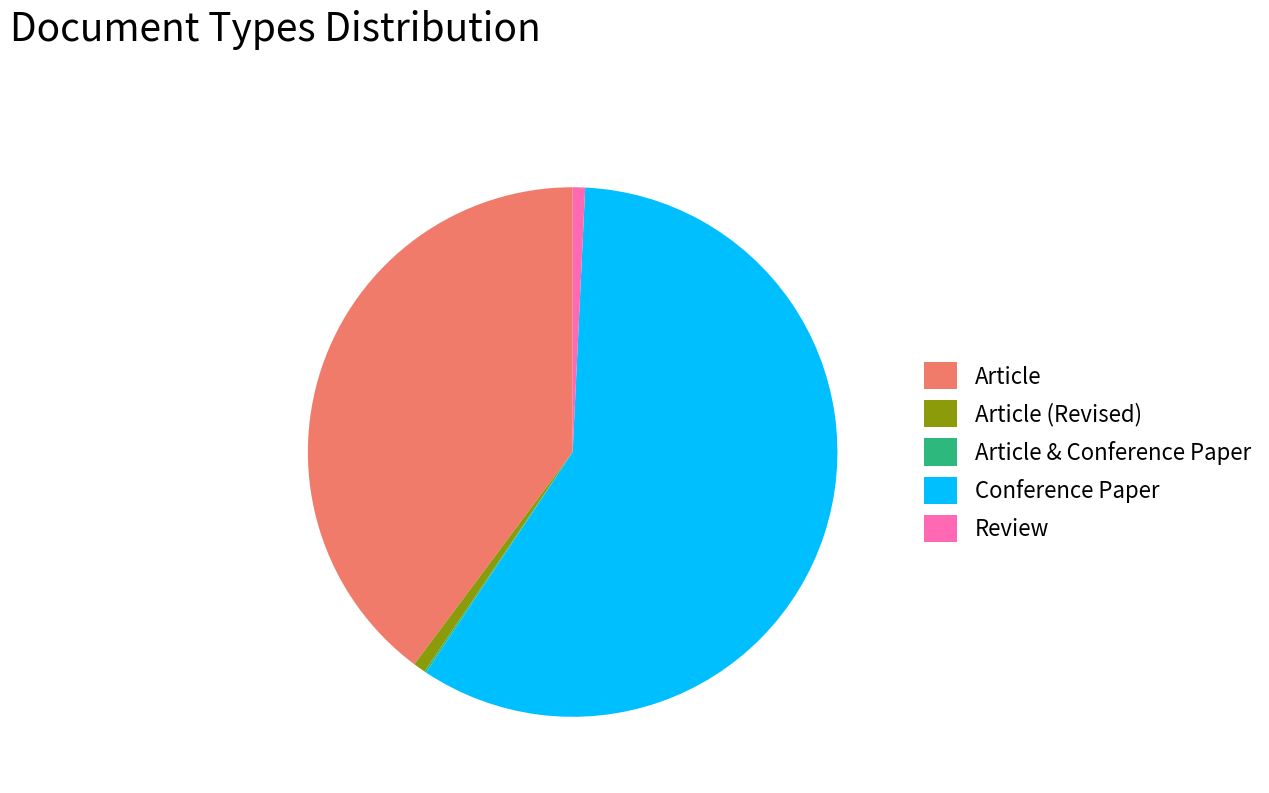

Between Article (Revised) and Article, which is larger?

Article